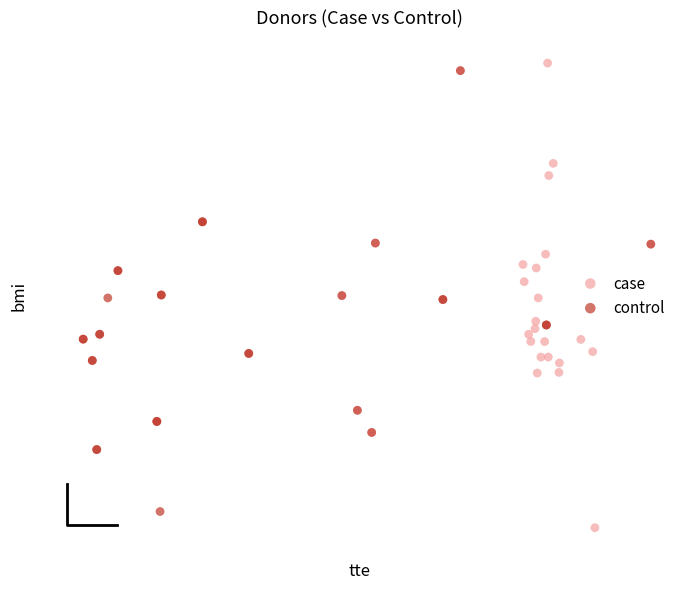

Which series reaches the maximum Y coordinate?

case